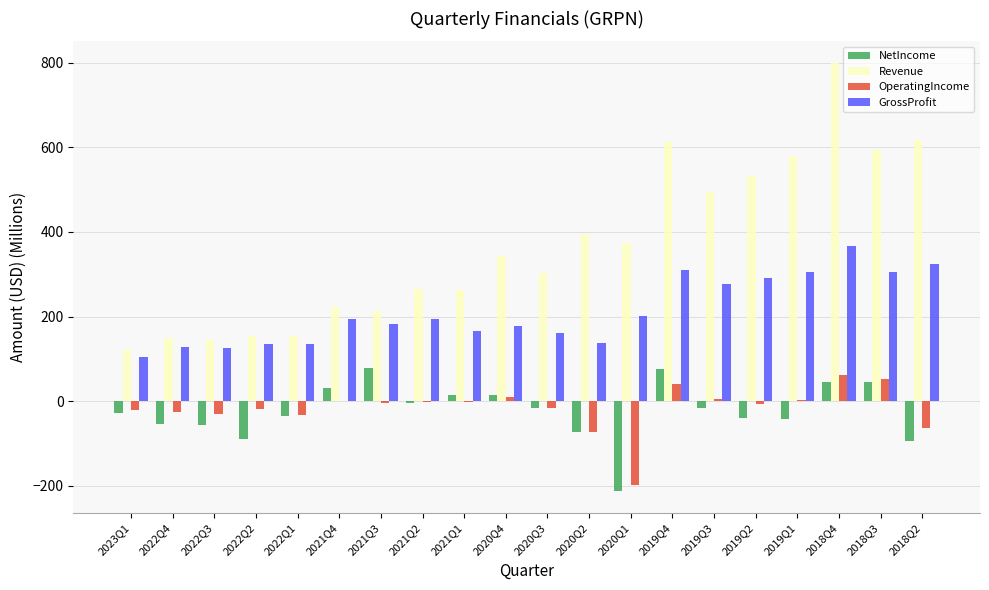

The value of OperatingIncome at 2020Q1 is -197.9. True or false?

True